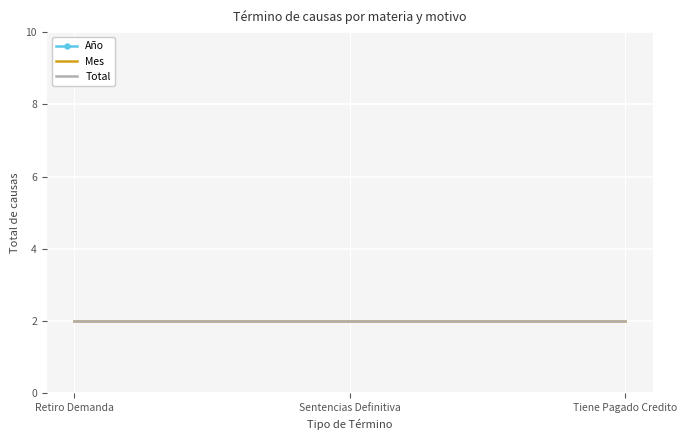

At which category is the sum across all series the highest?

Retiro Demanda